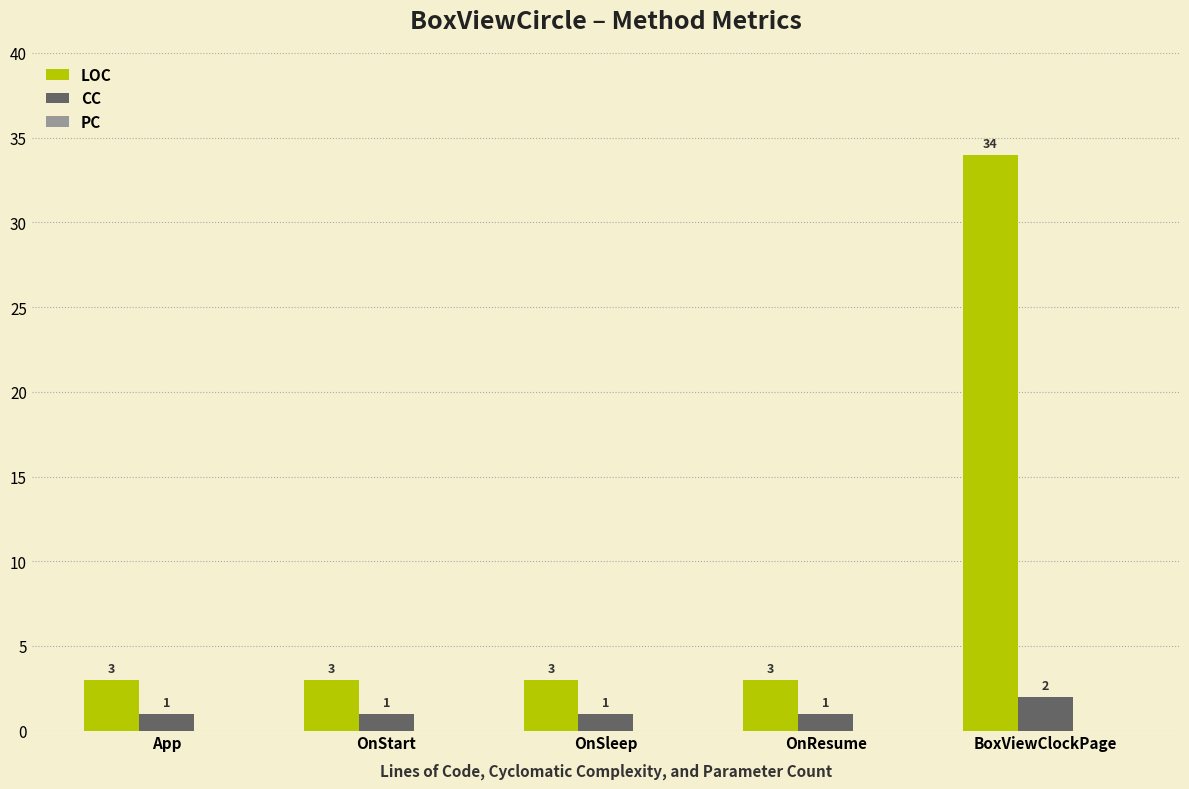

Does the chart contain stacked bars?

No